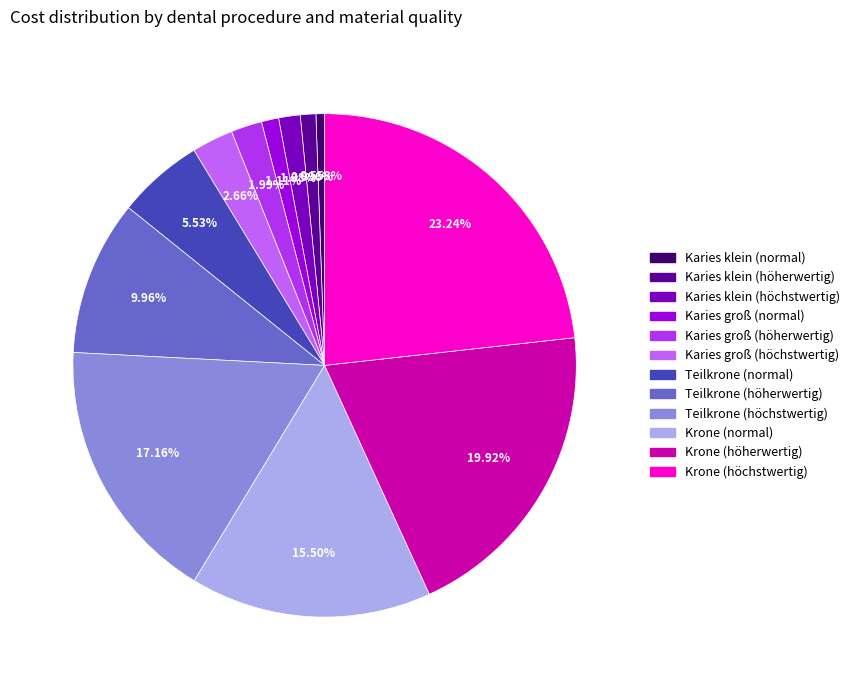

How many slices are in this pie chart?

12